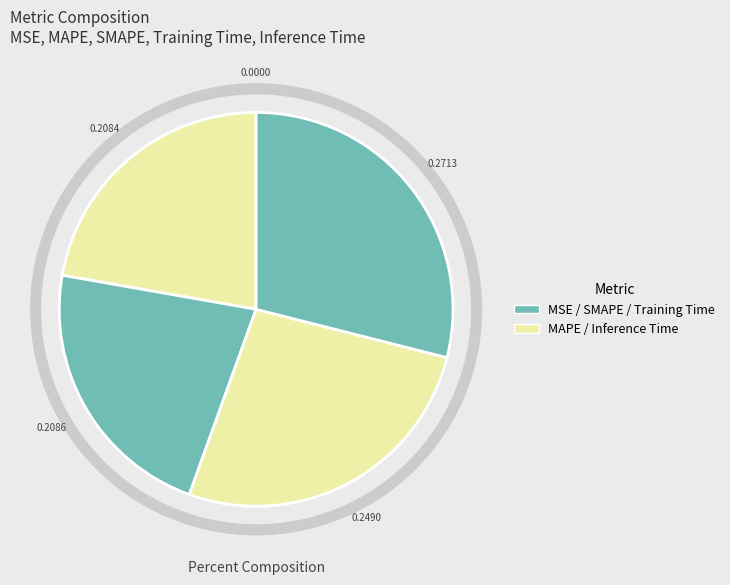

How many segments does this pie chart have?

5